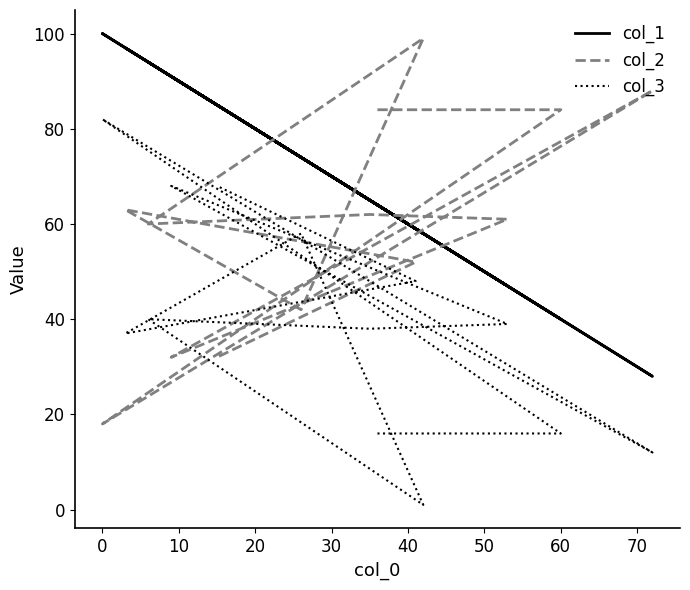

Which series has the widest spread of values?

col_2